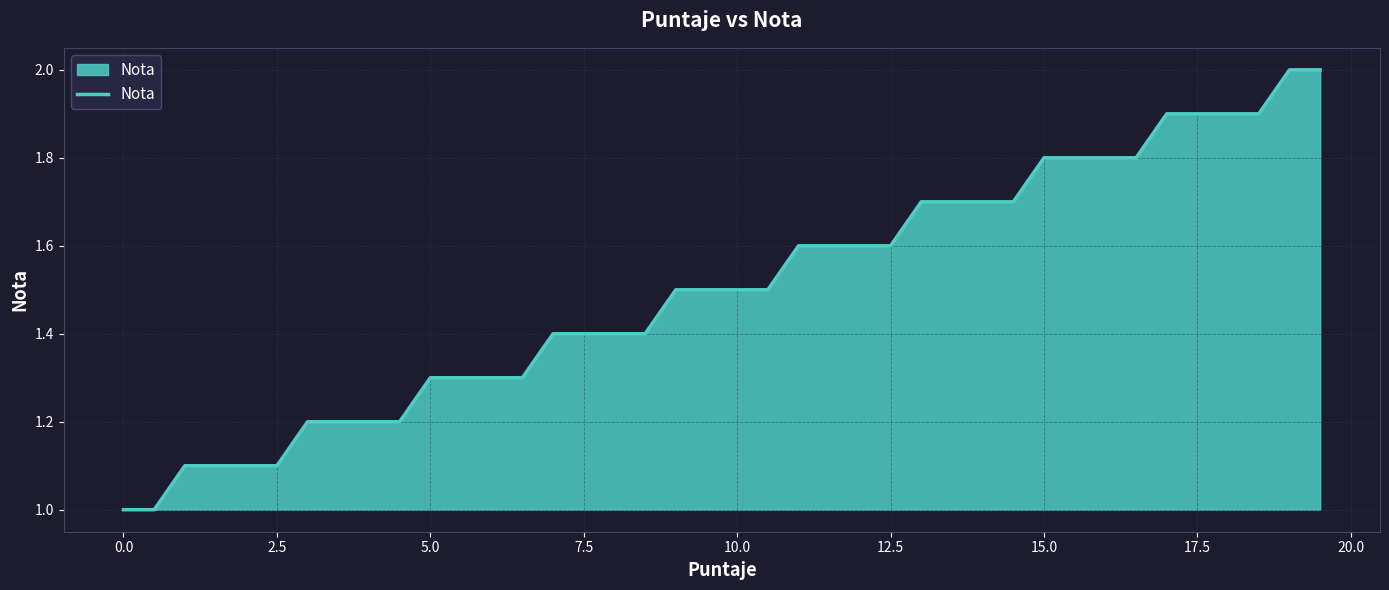

What is the maximum value shown in the chart?

2.0